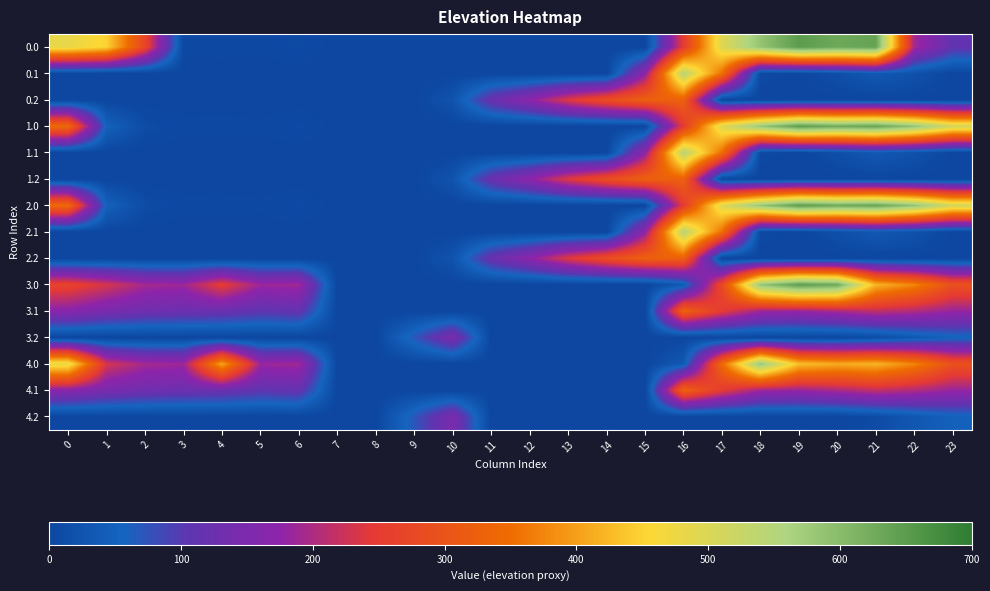

At which category is the sum across all series the highest?

16